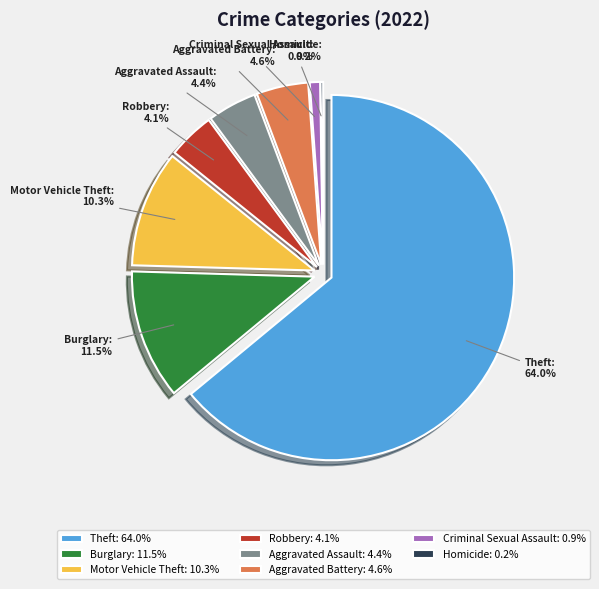

Does Burglary account for over 50% of the chart?

No